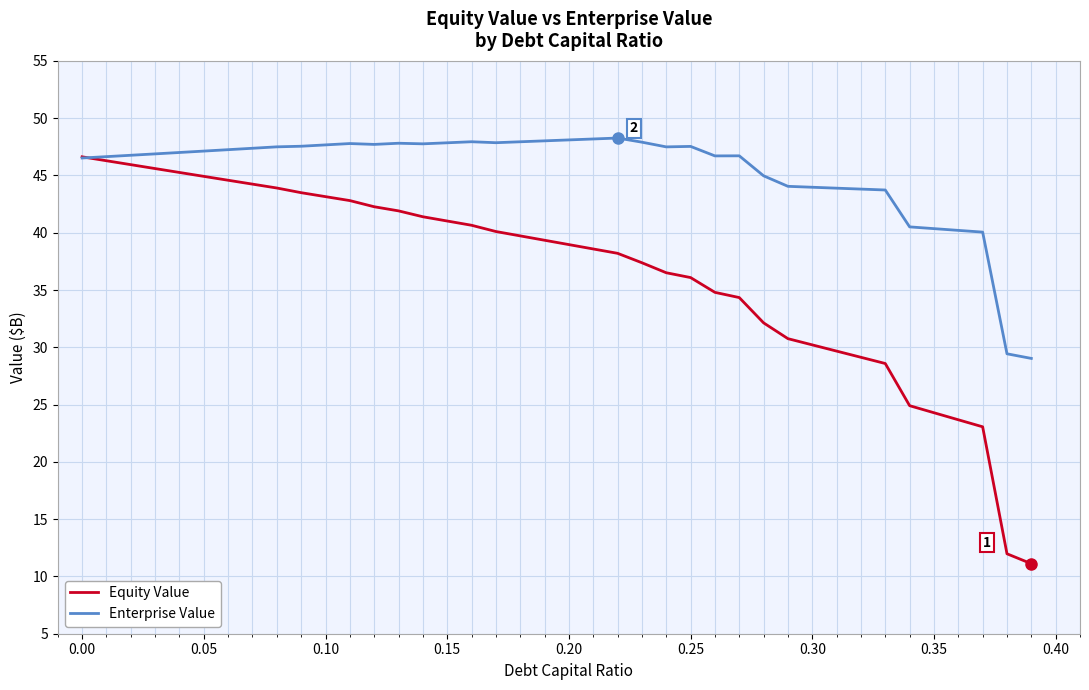

Which series has the widest spread of values?

Equity Value